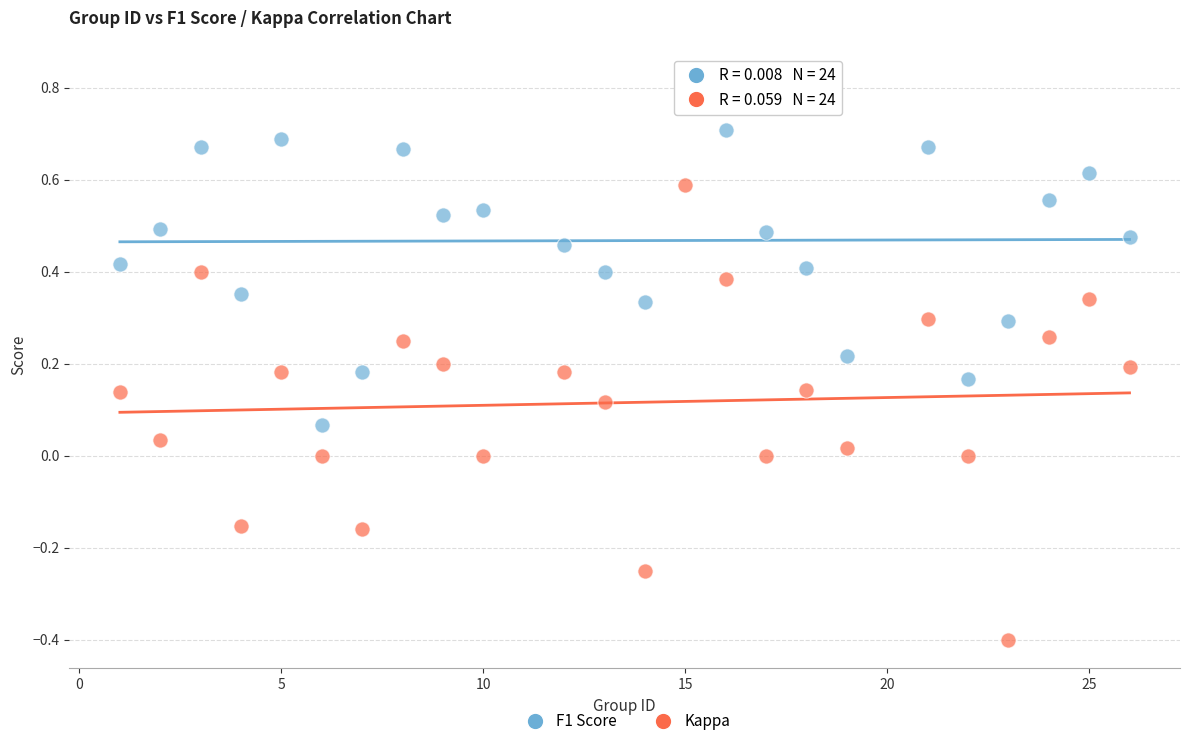

Which series has the widest spread of Y values?

Kappa